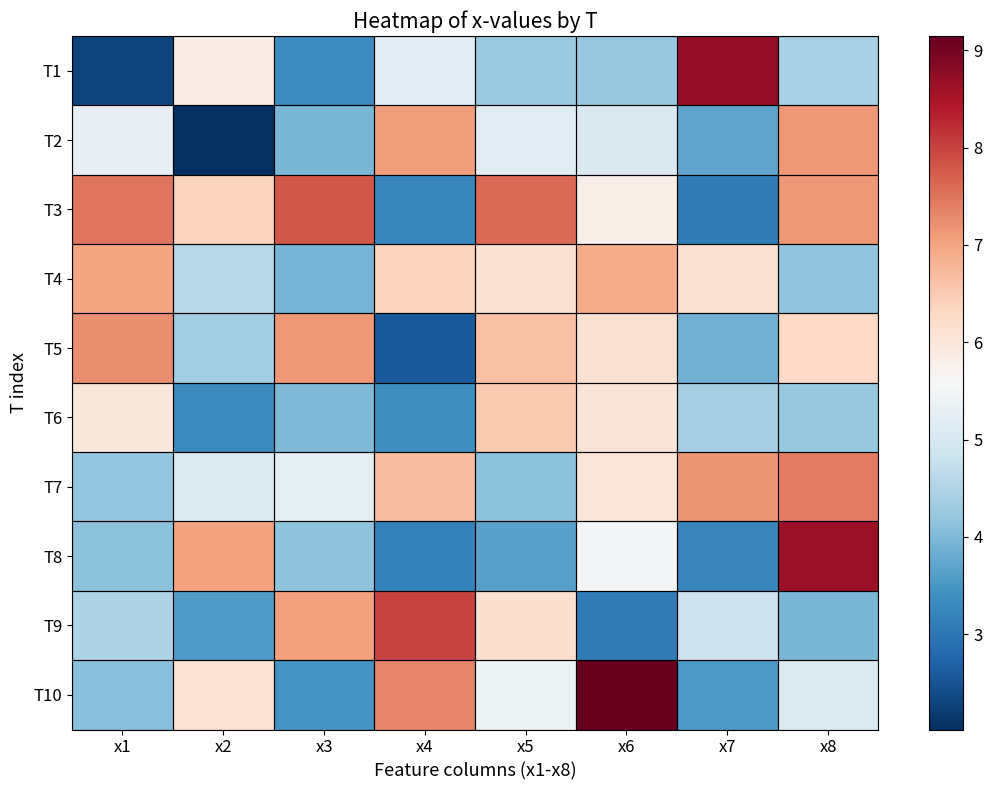

What is the total value across all series at x8?

58.5